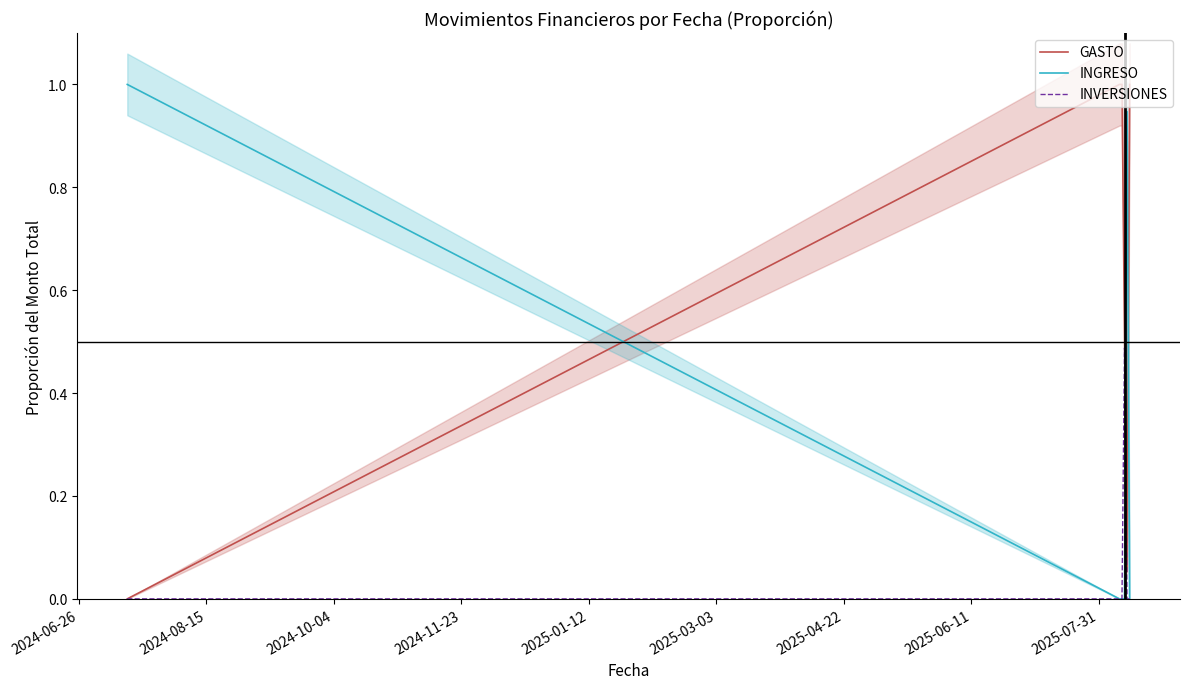

What is the maximum value for GASTO?

1.0